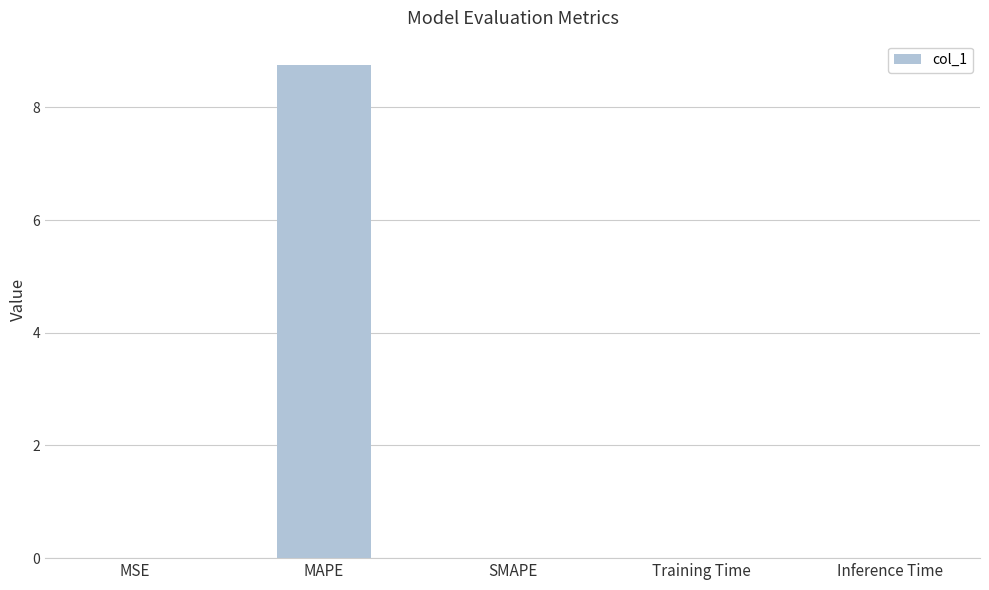

What is the sum of all values?

8.8